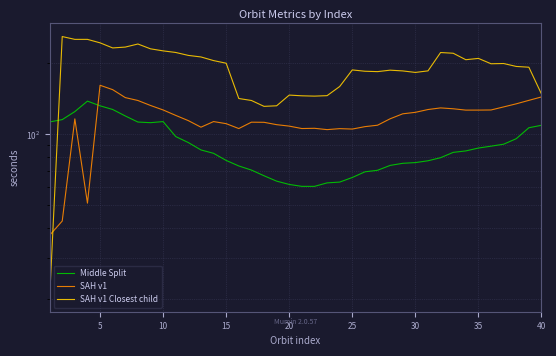

How many interior local peaks does the SAH v1 series have?

7